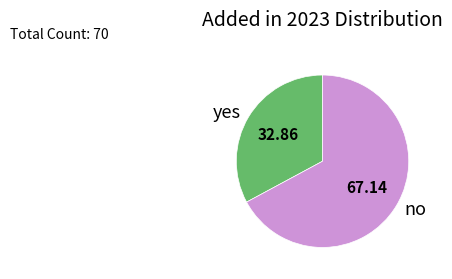

Is the sum of yes and no greater than half?

Yes